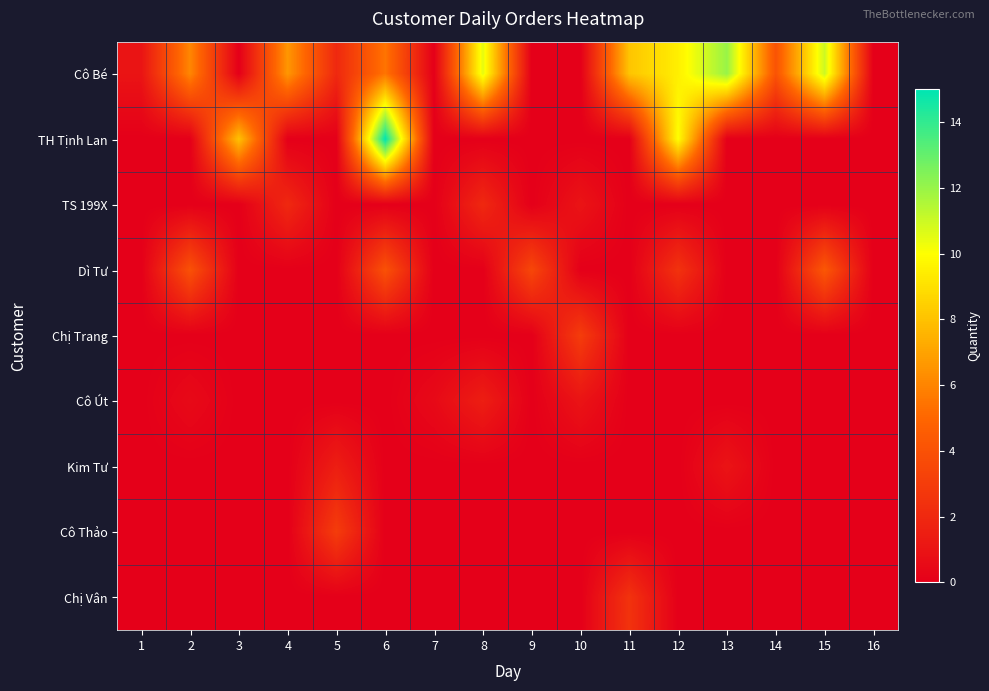

Which series has the widest spread of values?

TH Tịnh Lan